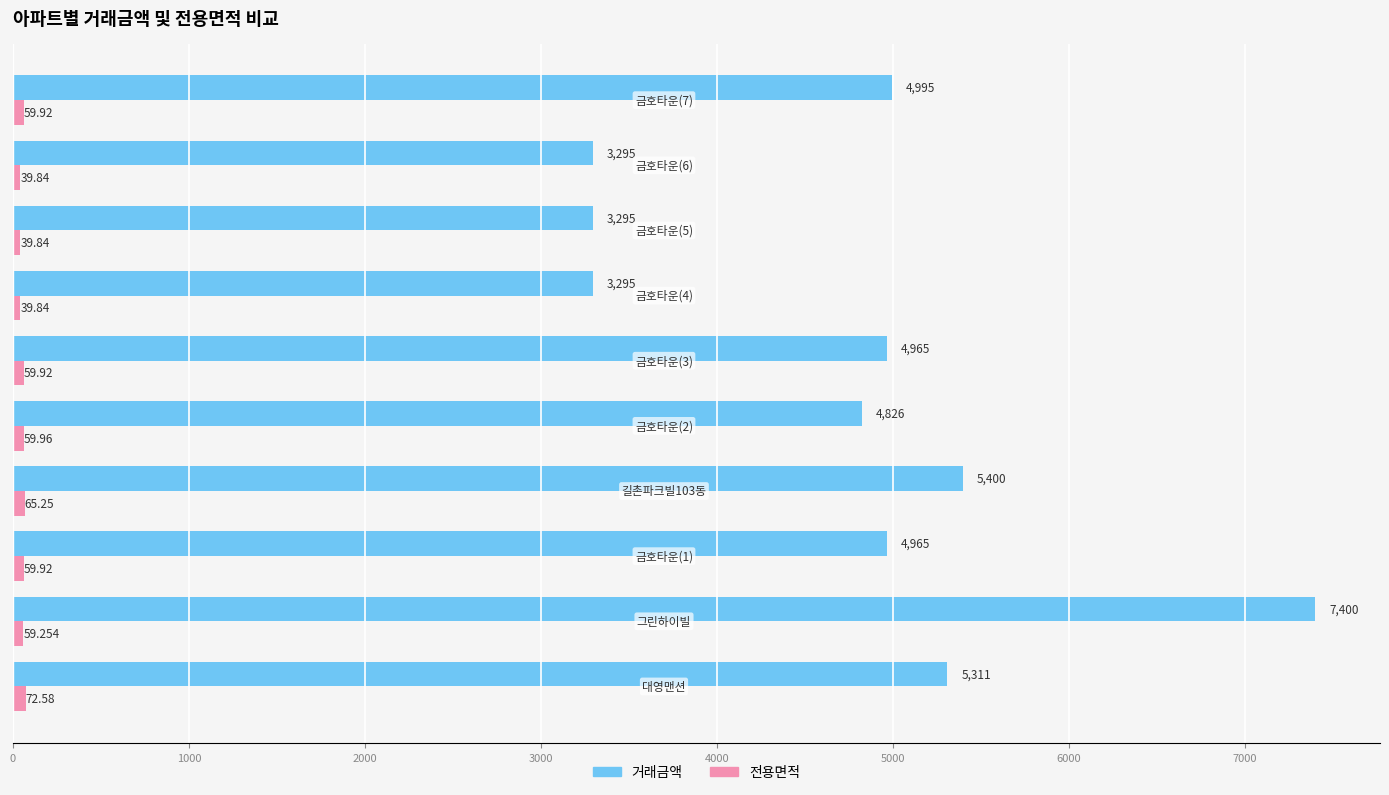

What is the average value of the 거래금액 series?

4774.7